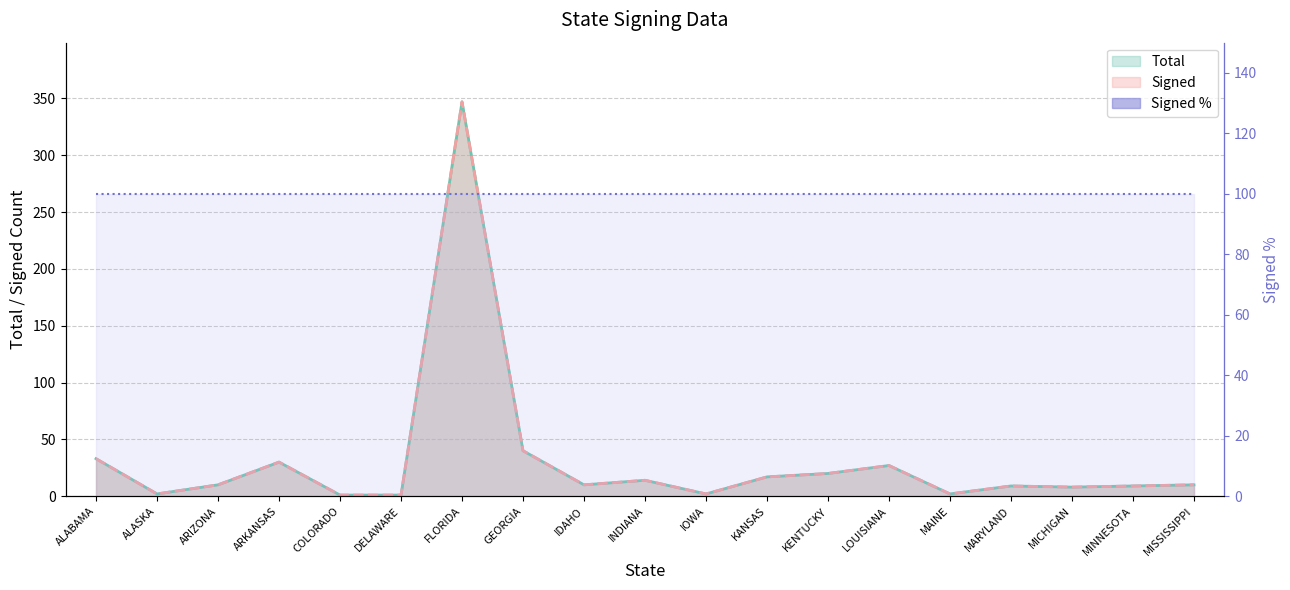

What is the approximate value of Signed at MISSISSIPPI, to the nearest 10?

10